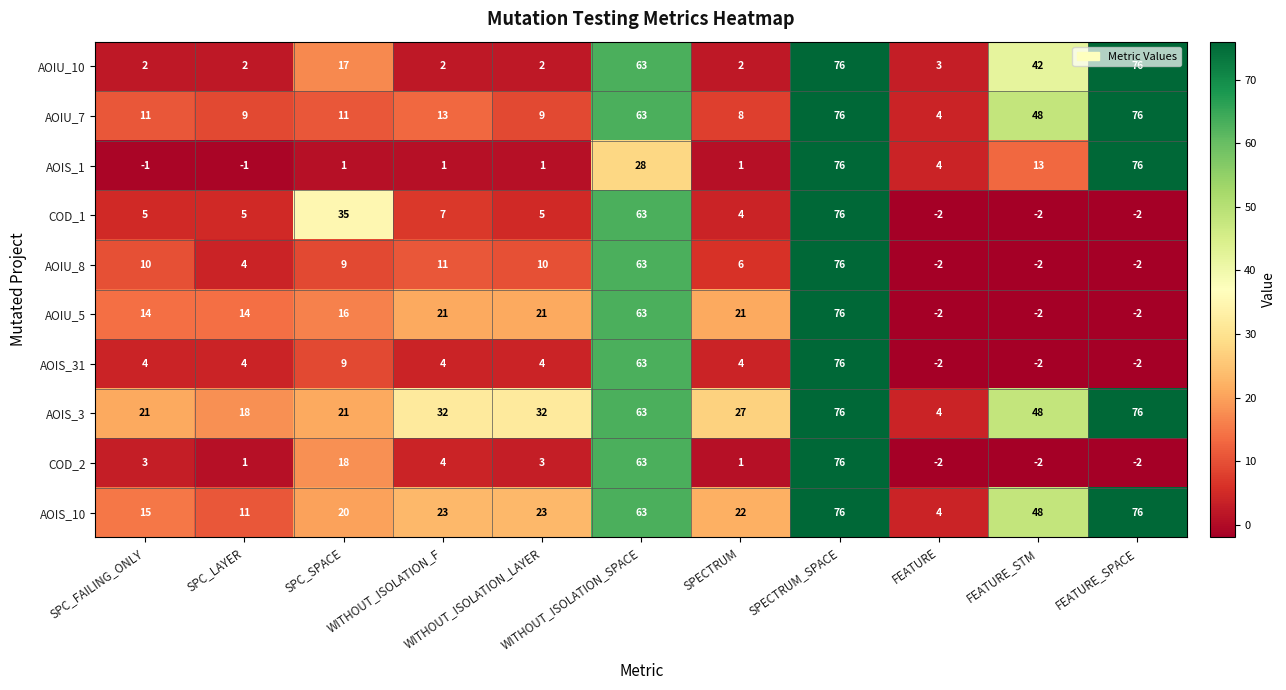

What is the difference between the maximum and minimum values in the AOIU_5 series?

78